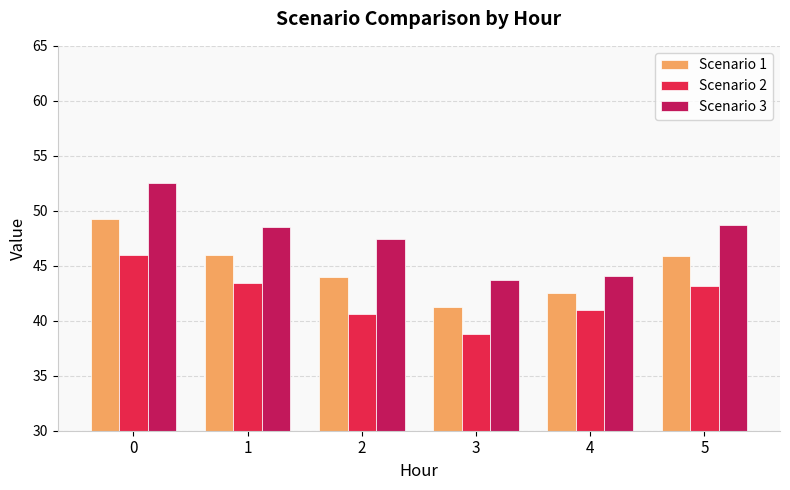

The value of Scenario 3 at 1 is 48.5. True or false?

True